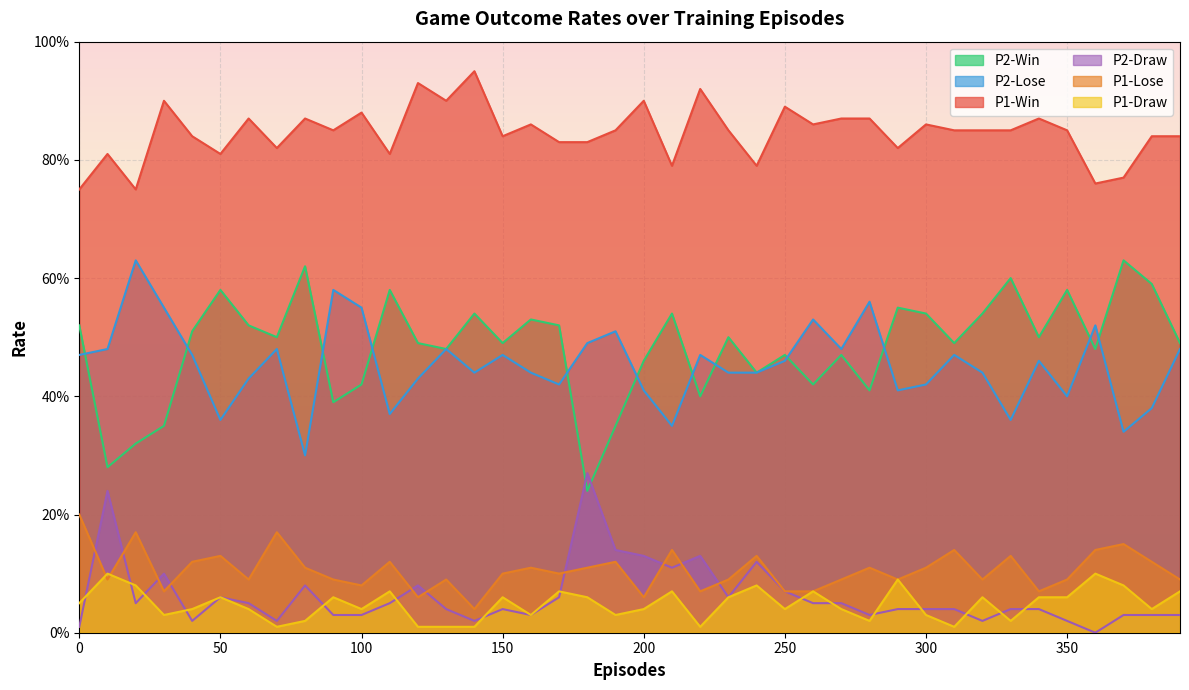

Reading left to right, transcribe all the data shown in this chart.

P1-Win: 0=0.8	10=0.8	20=0.8	30=0.9	40=0.8	50=0.8	60=0.9	70=0.8	80=0.9	90=0.8	100=0.9	110=0.8	120=0.9	130=0.9	140=0.9	150=0.8	160=0.9	170=0.8	180=0.8	190=0.8	200=0.9	210=0.8	220=0.9	230=0.8	240=0.8	250=0.9	260=0.9	270=0.9	280=0.9	290=0.8	300=0.9	310=0.8	320=0.8	330=0.8	340=0.9	350=0.8	360=0.8	370=0.8	380=0.8	390=0.8
P1-Lose: 0=0.2	10=0.1	20=0.2	30=0.1	40=0.1	50=0.1	60=0.1	70=0.2	80=0.1	90=0.1	100=0.1	110=0.1	120=0.1	130=0.1	140=0.0	150=0.1	160=0.1	170=0.1	180=0.1	190=0.1	200=0.1	210=0.1	220=0.1	230=0.1	240=0.1	250=0.1	260=0.1	270=0.1	280=0.1	290=0.1	300=0.1	310=0.1	320=0.1	330=0.1	340=0.1	350=0.1	360=0.1	370=0.1	380=0.1	390=0.1
P1-Draw: 0=0.1	10=0.1	20=0.1	30=0.0	40=0.0	50=0.1	60=0.0	70=0.0	80=0.0	90=0.1	100=0.0	110=0.1	120=0.0	130=0.0	140=0.0	150=0.1	160=0.0	170=0.1	180=0.1	190=0.0	200=0.0	210=0.1	220=0.0	230=0.1	240=0.1	250=0.0	260=0.1	270=0.0	280=0.0	290=0.1	300=0.0	310=0.0	320=0.1	330=0.0	340=0.1	350=0.1	360=0.1	370=0.1	380=0.0	390=0.1
P2-Win: 0=0.5	10=0.3	20=0.3	30=0.3	40=0.5	50=0.6	60=0.5	70=0.5	80=0.6	90=0.4	100=0.4	110=0.6	120=0.5	130=0.5	140=0.5	150=0.5	160=0.5	170=0.5	180=0.2	190=0.3	200=0.5	210=0.5	220=0.4	230=0.5	240=0.4	250=0.5	260=0.4	270=0.5	280=0.4	290=0.6	300=0.5	310=0.5	320=0.5	330=0.6	340=0.5	350=0.6	360=0.5	370=0.6	380=0.6	390=0.5
P2-Lose: 0=0.5	10=0.5	20=0.6	30=0.6	40=0.5	50=0.4	60=0.4	70=0.5	80=0.3	90=0.6	100=0.6	110=0.4	120=0.4	130=0.5	140=0.4	150=0.5	160=0.4	170=0.4	180=0.5	190=0.5	200=0.4	210=0.3	220=0.5	230=0.4	240=0.4	250=0.5	260=0.5	270=0.5	280=0.6	290=0.4	300=0.4	310=0.5	320=0.4	330=0.4	340=0.5	350=0.4	360=0.5	370=0.3	380=0.4	390=0.5
P2-Draw: 0=0.0	10=0.2	20=0.1	30=0.1	40=0.0	50=0.1	60=0.1	70=0.0	80=0.1	90=0.0	100=0.0	110=0.1	120=0.1	130=0.0	140=0.0	150=0.0	160=0.0	170=0.1	180=0.3	190=0.1	200=0.1	210=0.1	220=0.1	230=0.1	240=0.1	250=0.1	260=0.1	270=0.1	280=0.0	290=0.0	300=0.0	310=0.0	320=0.0	330=0.0	340=0.0	350=0.0	360=0.0	370=0.0	380=0.0	390=0.0